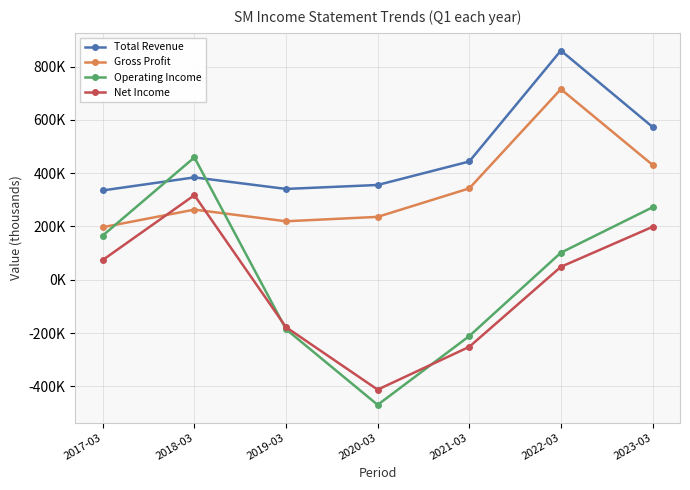

At which category is the sum across all series the highest?

2022-03